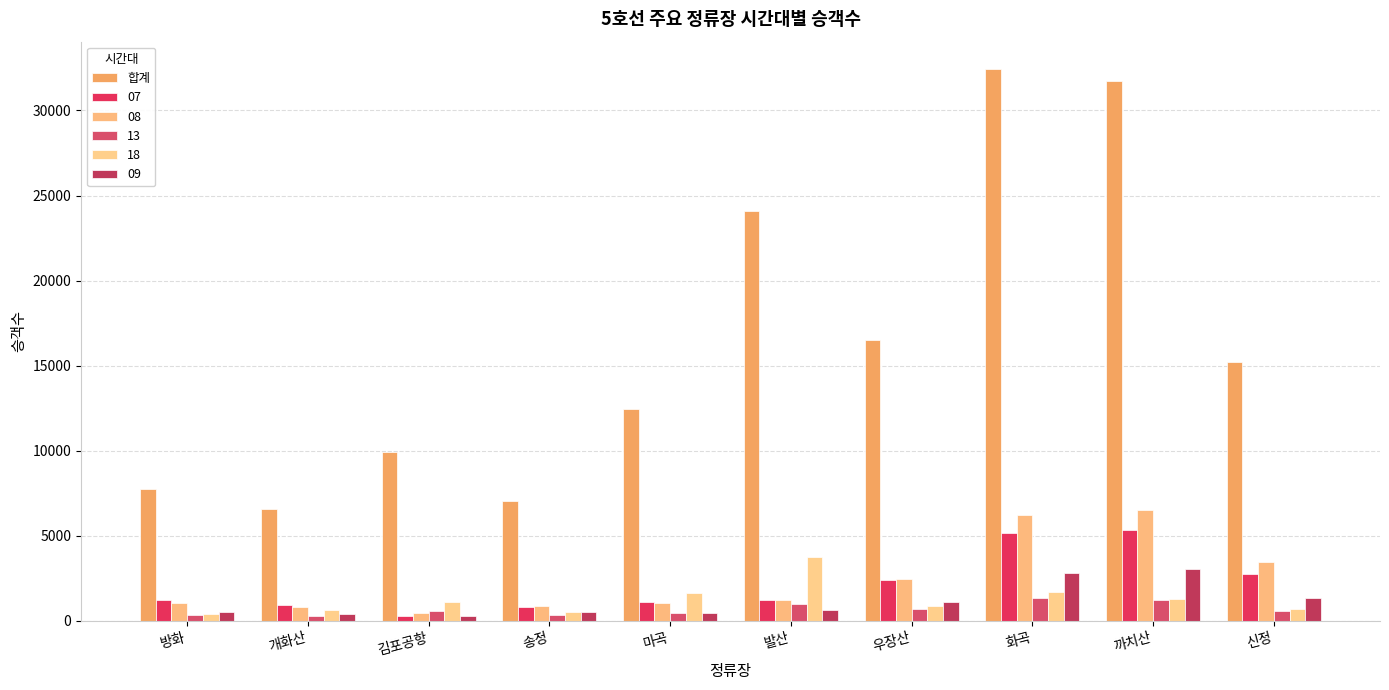

Count the number of data series in this chart.

6